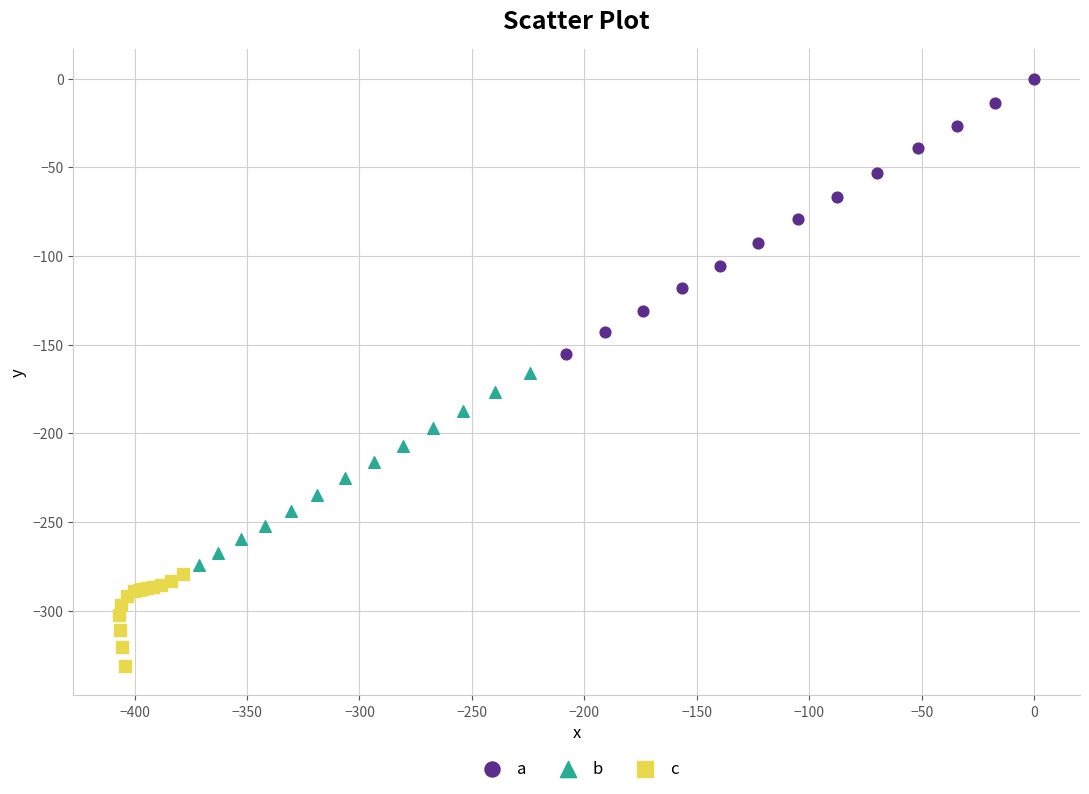

Which series contains the highest Y value?

a